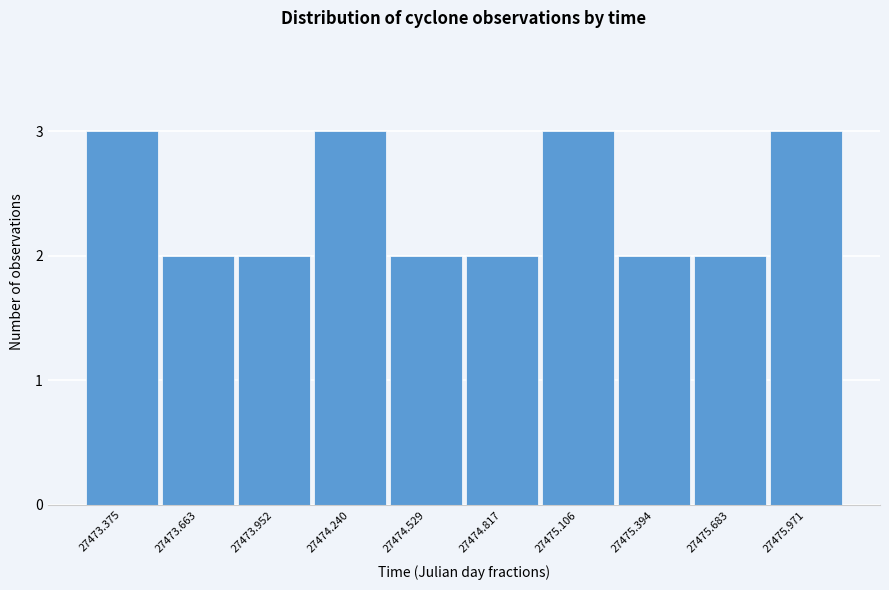

Reading left to right, what are all the values shown in this chart?

27473.375=3	27473.663=2	27473.952=2	27474.240=3	27474.529=2	27474.817=2	27475.106=3	27475.394=2	27475.683=2	27475.971=3